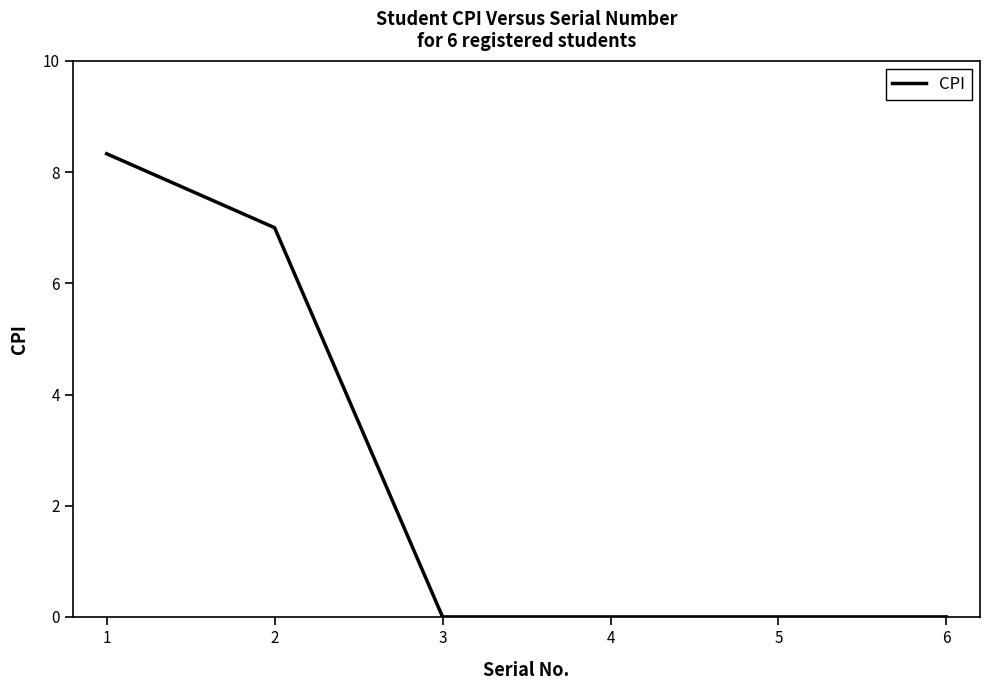

Does the chart display data point markers on the line(s)?

No